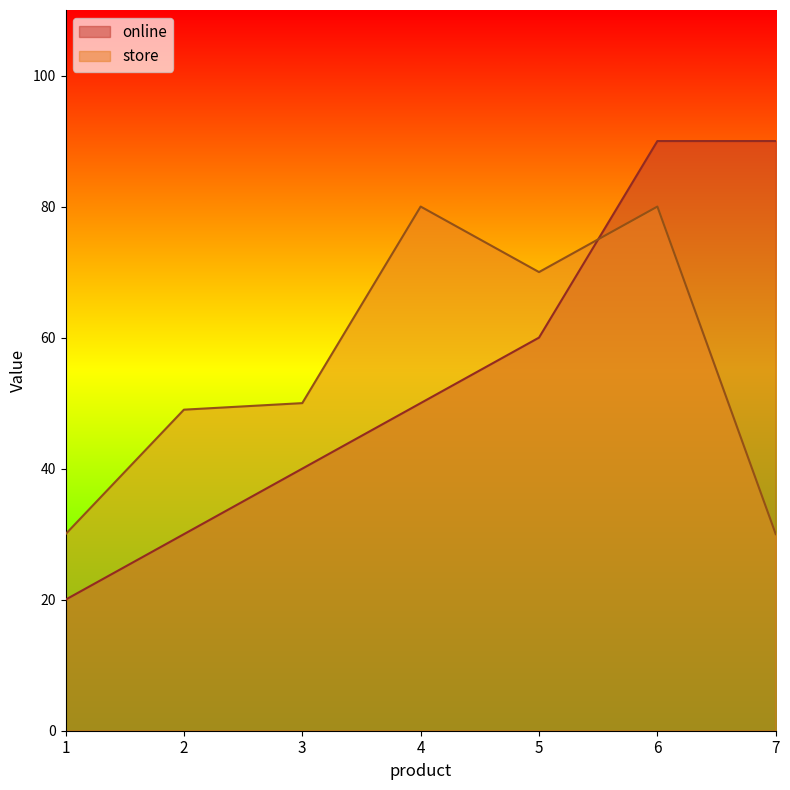

Rank the series at 1 from lowest to highest value.

online, store